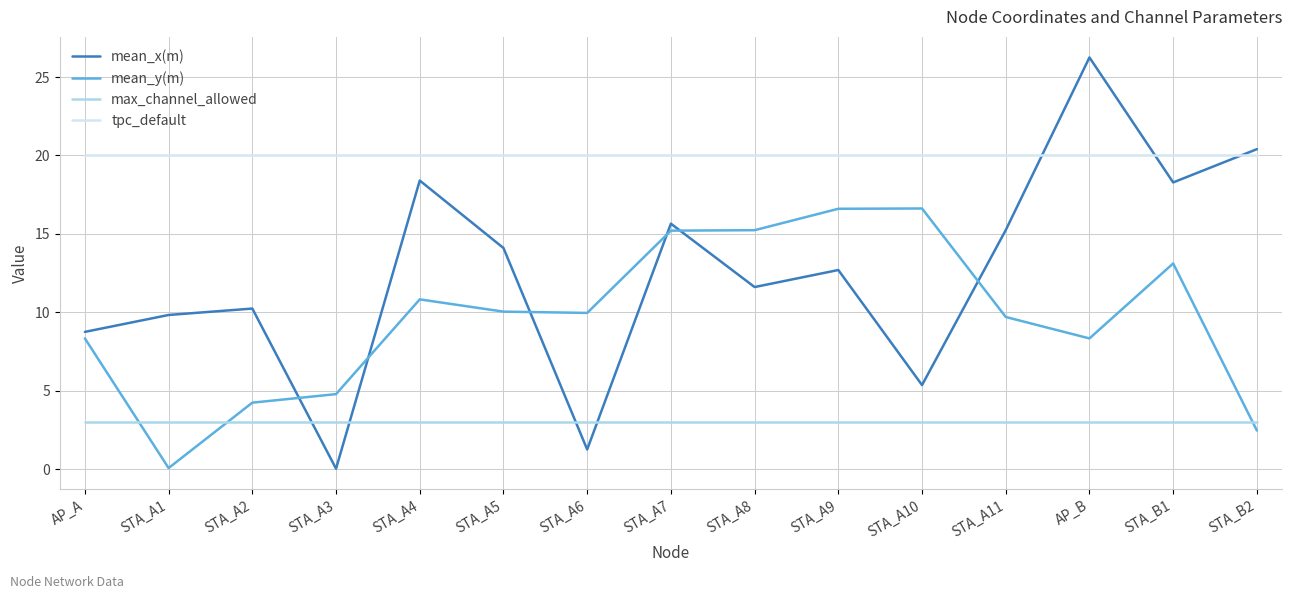

Rank the series at STA_B1 from highest to lowest value.

tpc_default, mean_x(m), mean_y(m), max_channel_allowed